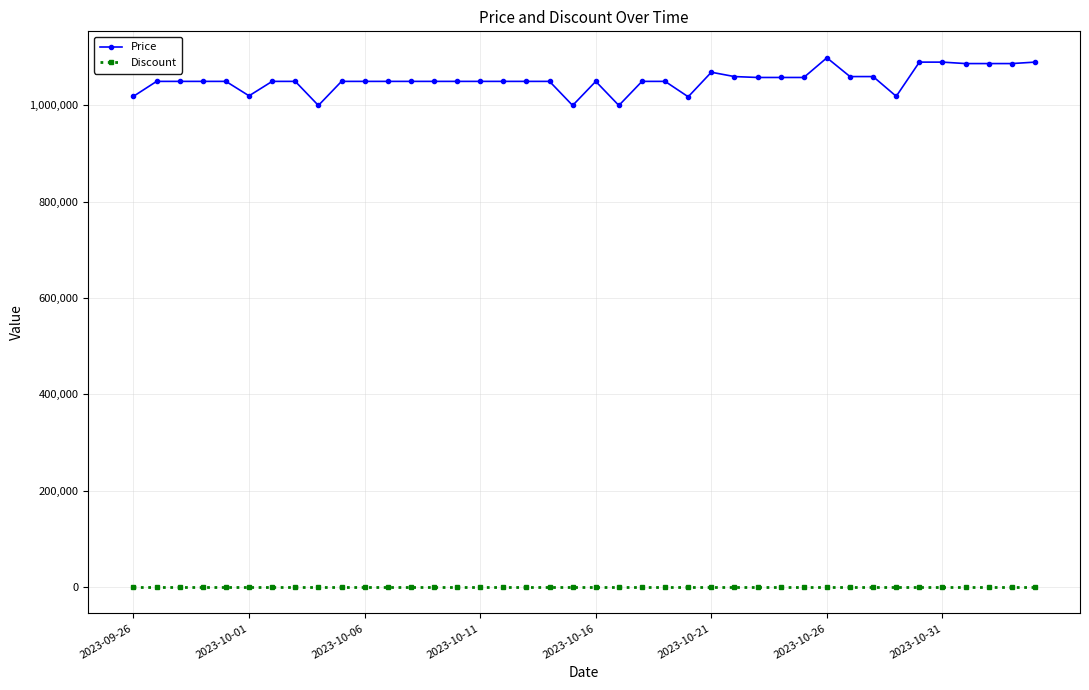

What is the average value of the Price series?

1051984